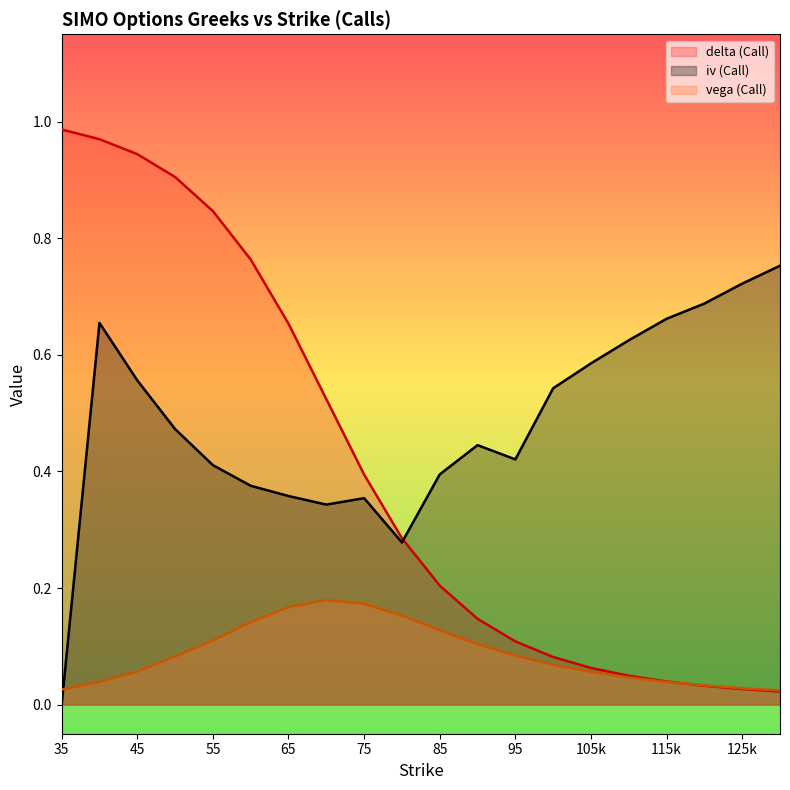

At which label does iv (Call) reach its minimum?

35